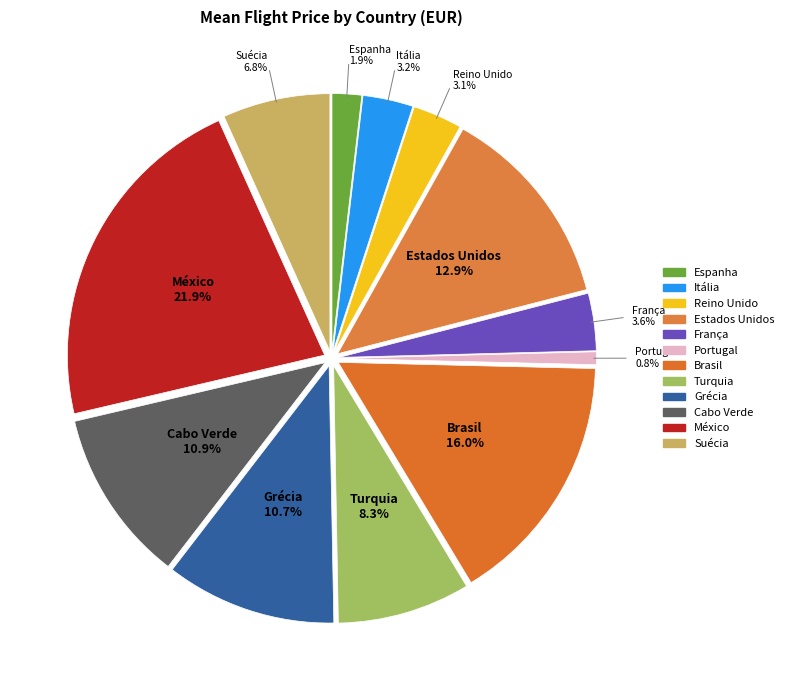

What is the largest slice in the pie chart?

México